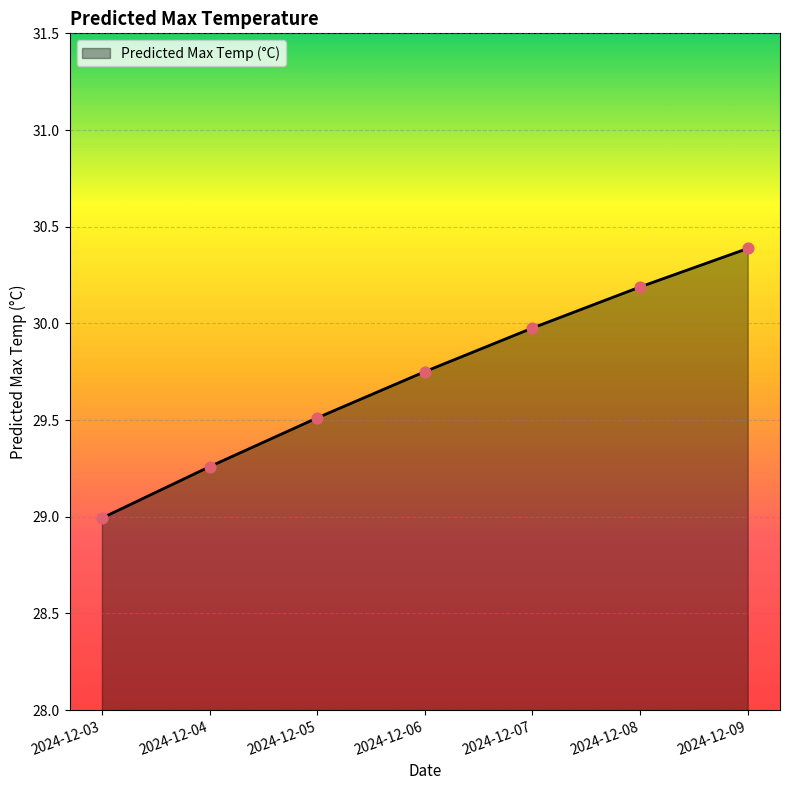

Approximately how many times larger is the value at 2024-12-05 compared to 2024-12-03?

1.0